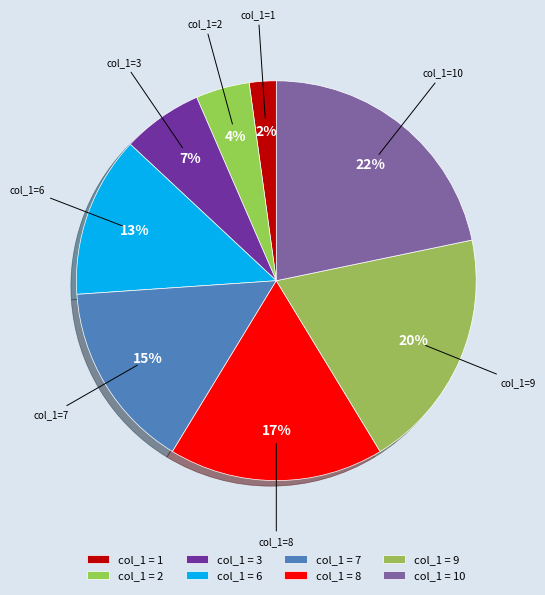

How many slices are in this pie chart?

8